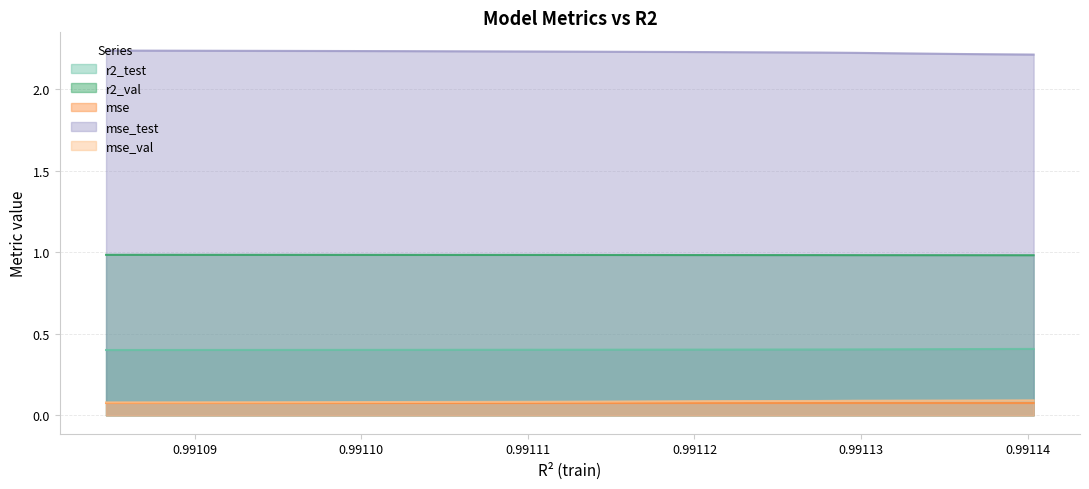

How many lines are shown in the chart?

5